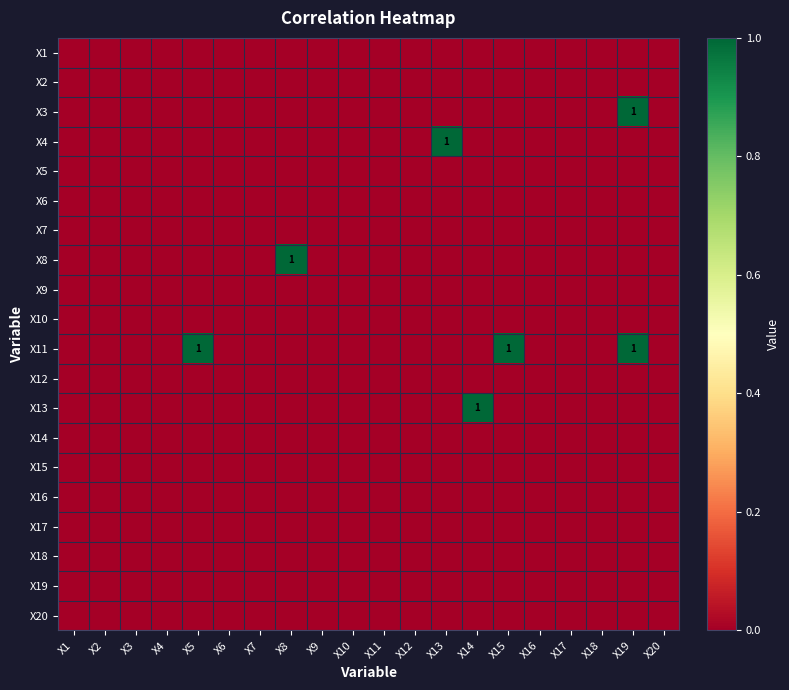

Which series has the largest total across all categories?

X11